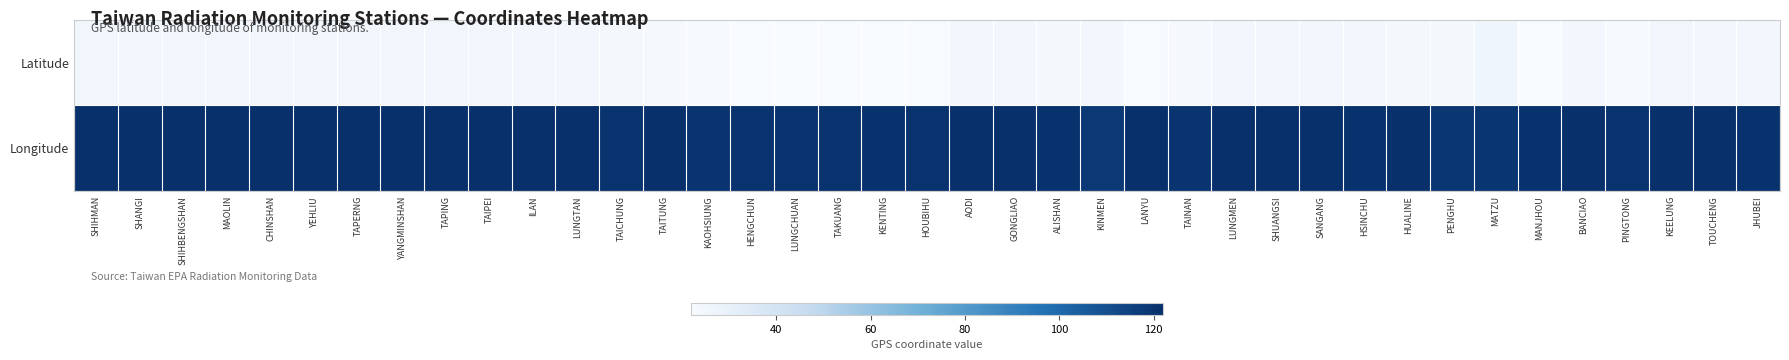

Rank the series by their maximum value, from highest to lowest.

Longitude, Latitude